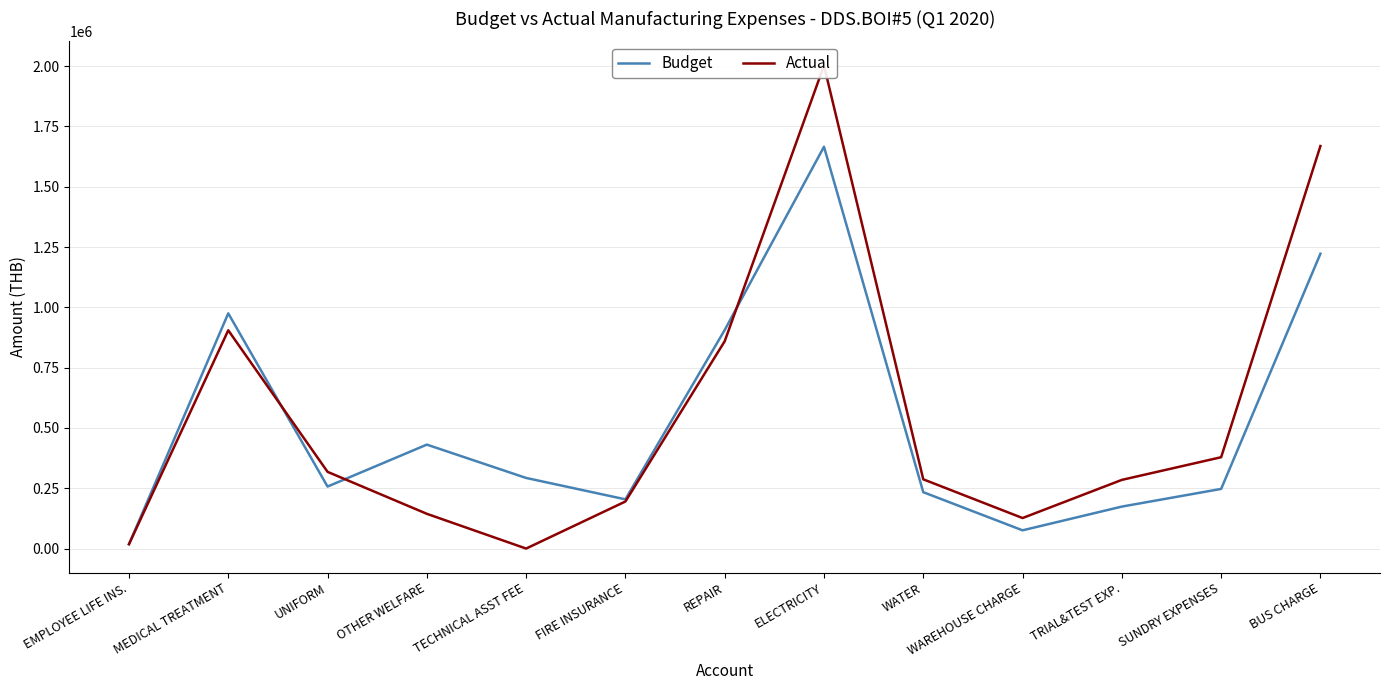

What is the sum of all Budget values?

6703083.6